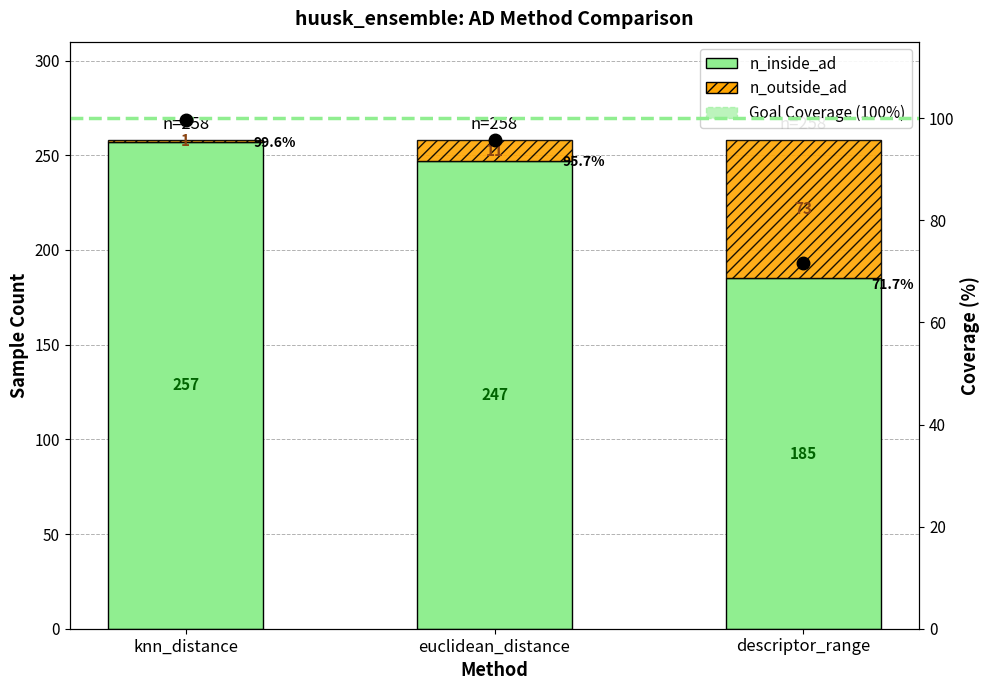

The n_outside_ad series shows 247 at euclidean_distance. True or false?

True